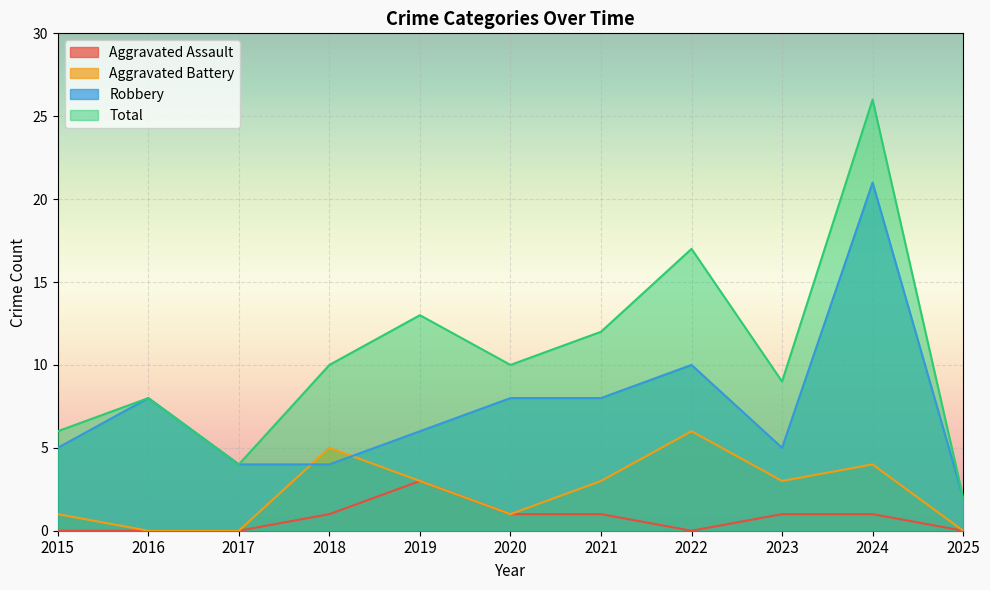

True or false: Total and Aggravated Battery intersect in this chart.

False